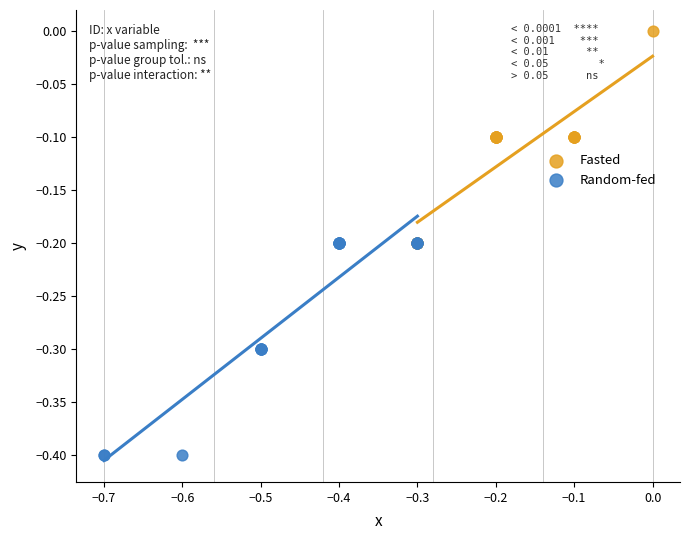

What are all the series names shown in the legend?

Fasted, Random-fed